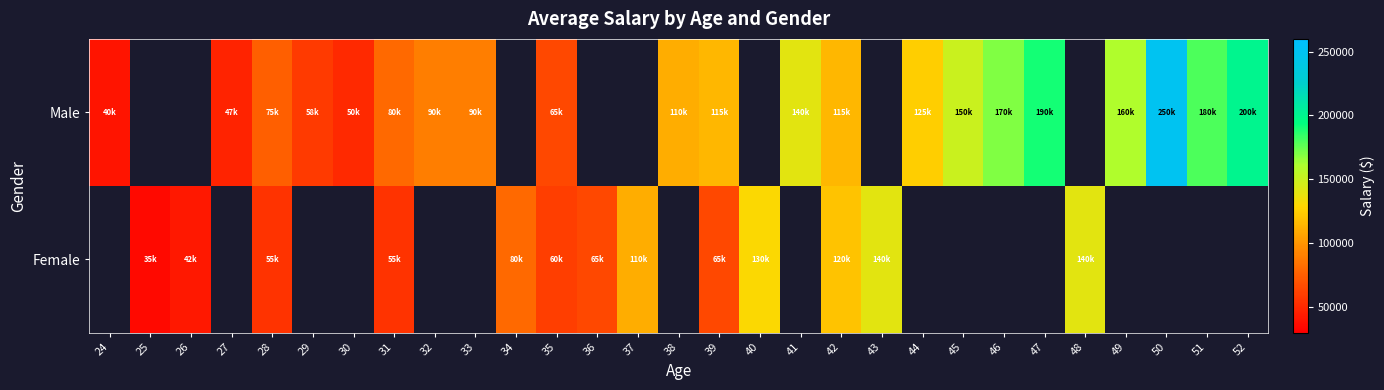

Between 44 and 25, which is larger?

25